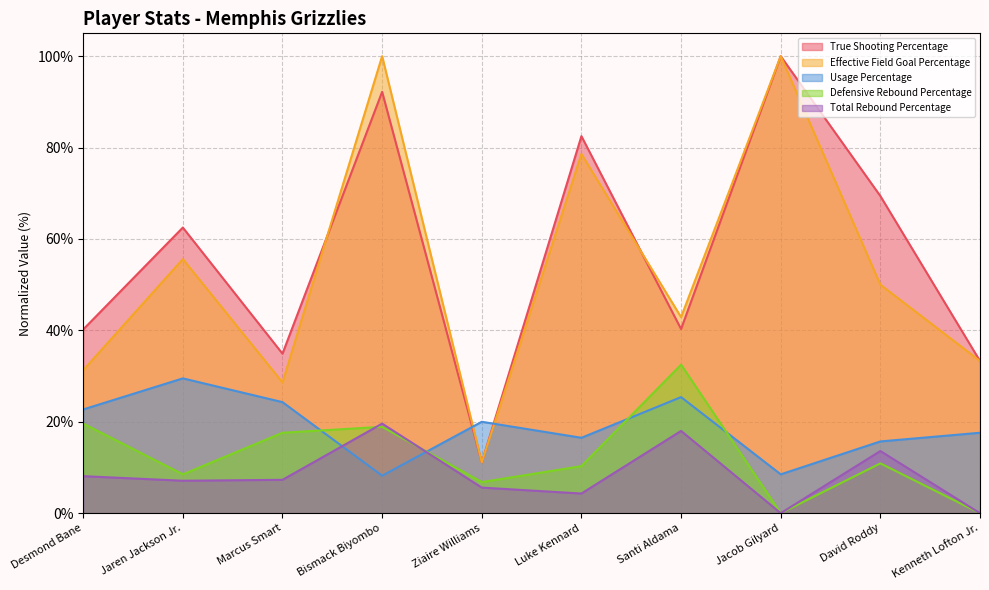

Does the chart have visible grid lines?

Yes